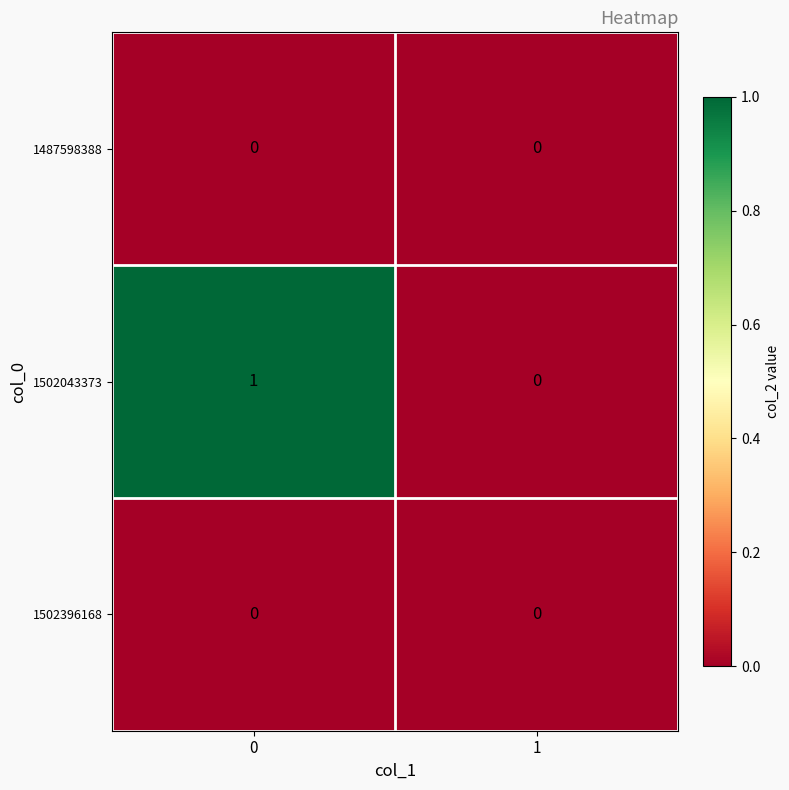

Reading right to left, extract all data points from this chart.

1487598388: 1=0	0=0
1502043373: 1=0	0=1
1502396168: 1=0	0=0